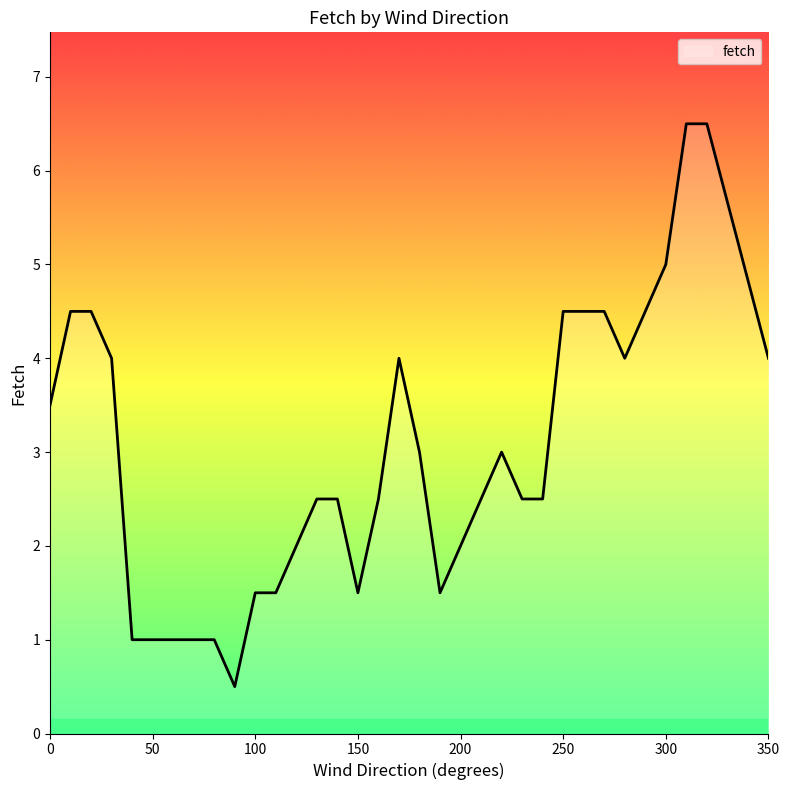

What is the difference between the second highest and minimum values?

6.0